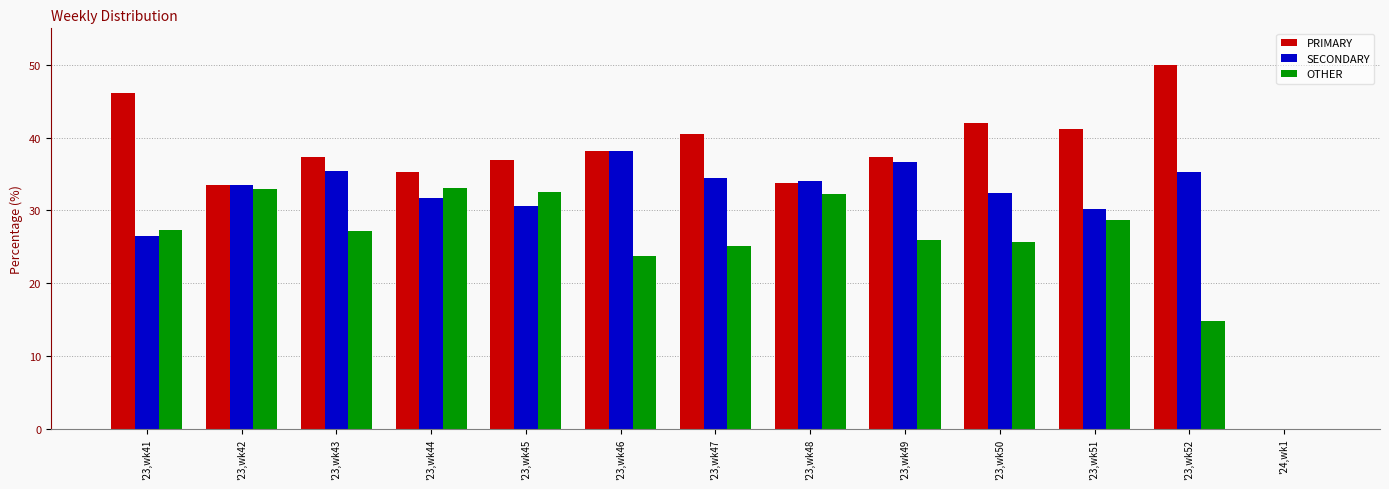

Is it true that OTHER equals 26.0 at '23,wk49?

True